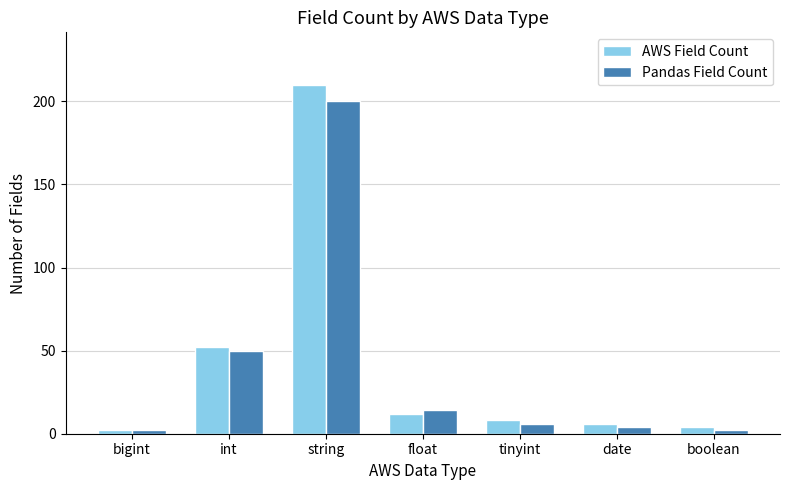

Reading left to right, what are all the values shown in this chart?

AWS Field Count: bigint=2	int=52	string=210	float=12	tinyint=8	date=6	boolean=4
Pandas Field Count: bigint=2	int=50	string=200	float=14	tinyint=6	date=4	boolean=2